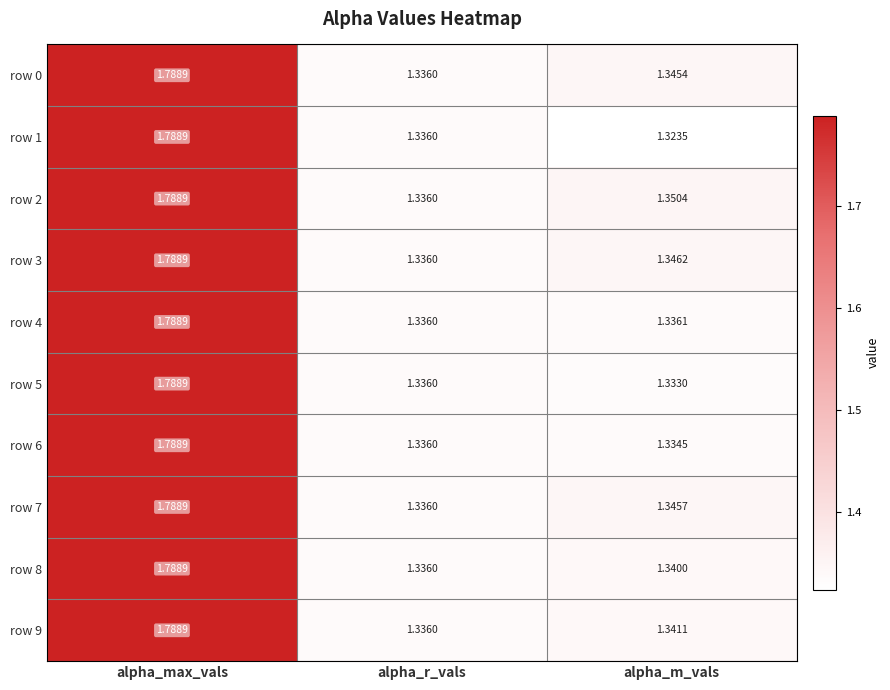

Is the value of row 9 at alpha_r_vals greater than the value of row 3 at alpha_max_vals?

No